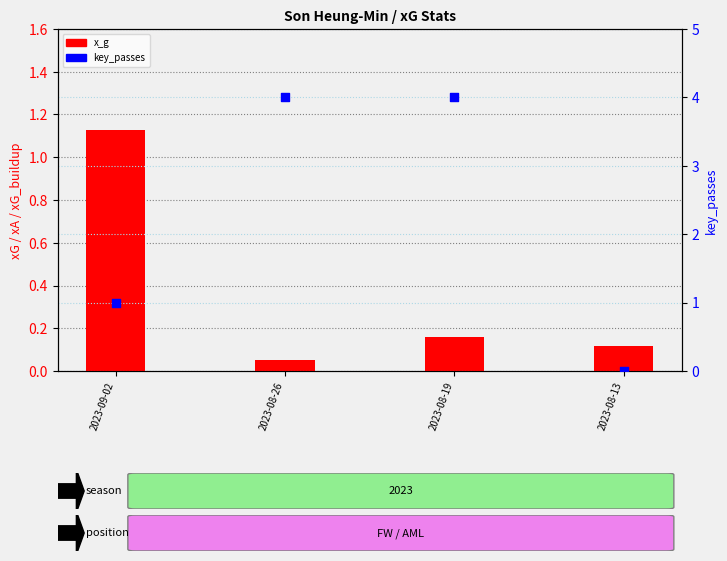

At which category is the sum across all series the highest?

2023-08-19